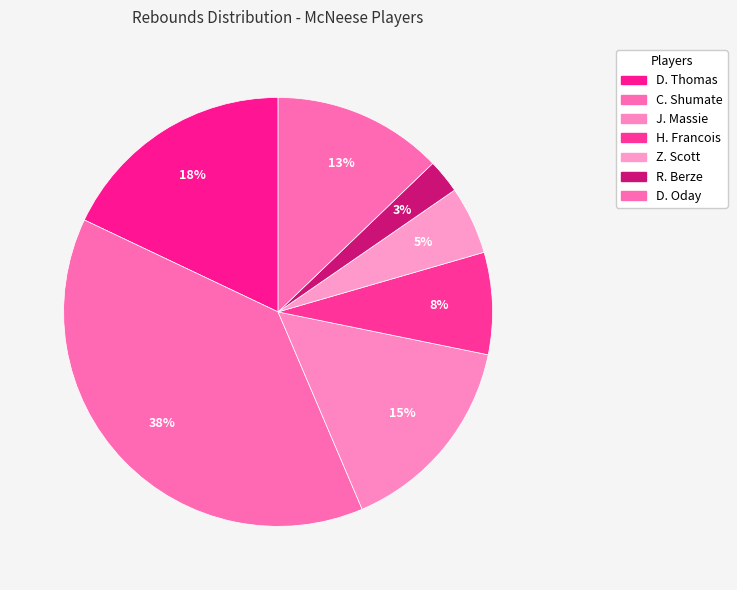

What is the largest slice in the pie chart?

C. Shumate